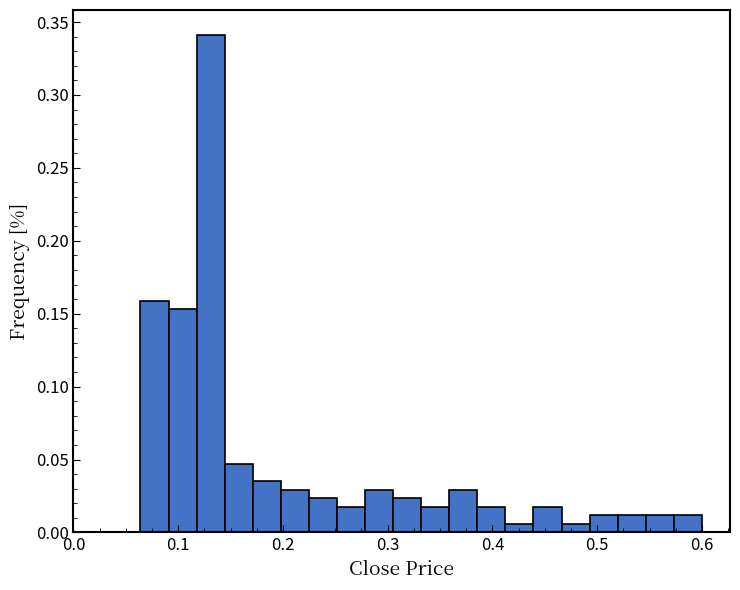

Read against the x-axis, roughly where is the centre of the tallest bar?

0.13